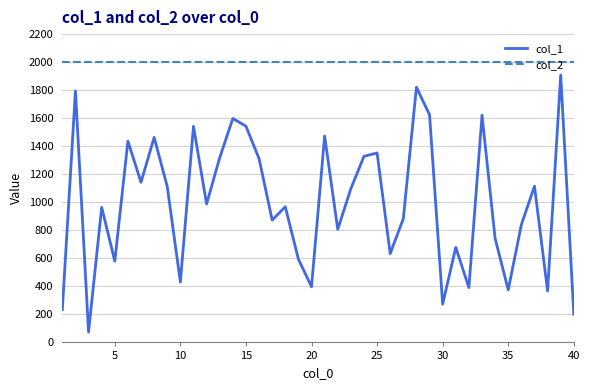

Which series has the largest range (max minus min)?

col_1